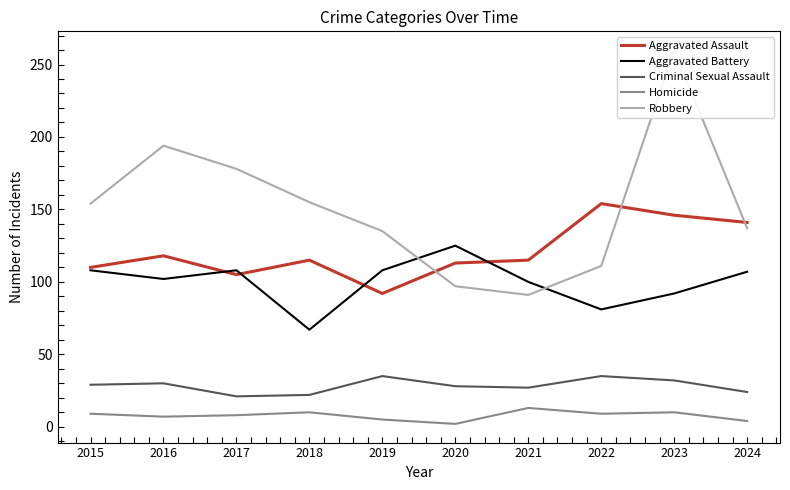

At which label does Criminal Sexual Assault reach its minimum?

2017